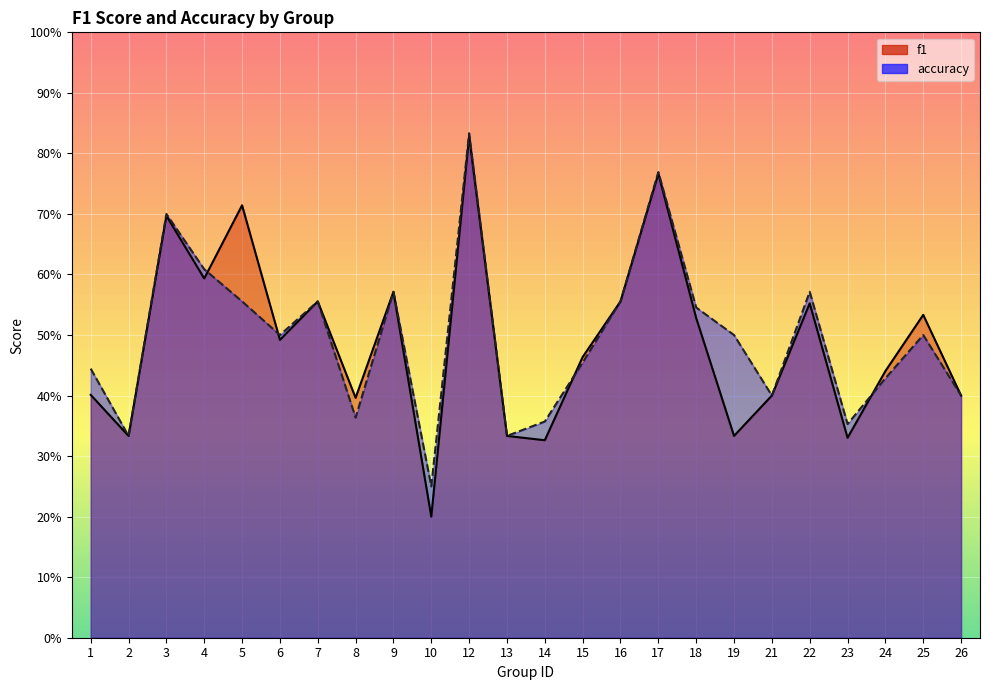

What value does the f1 series have at 16?

0.6